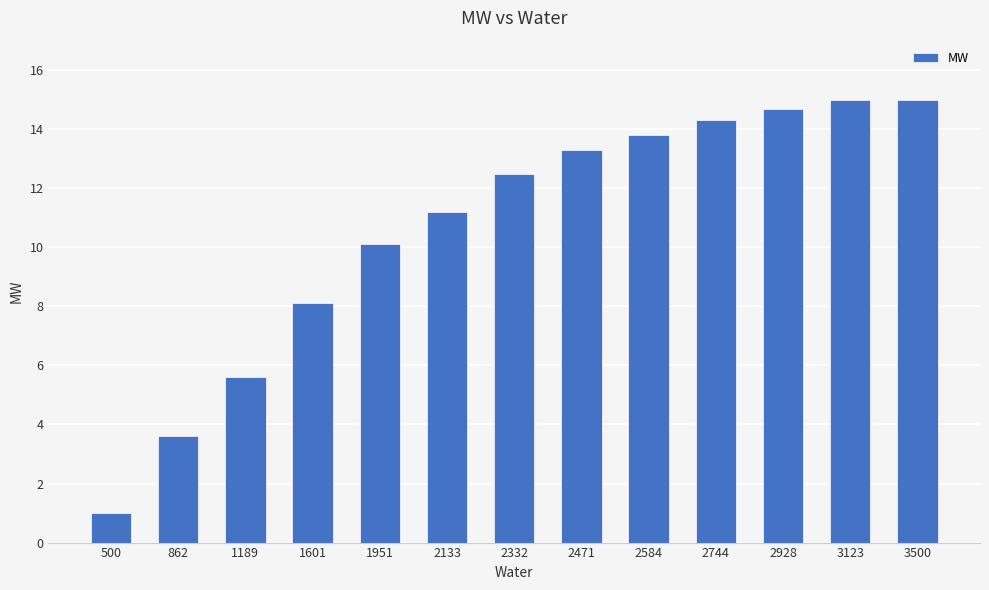

Between 500 and 1951, which is larger?

1951